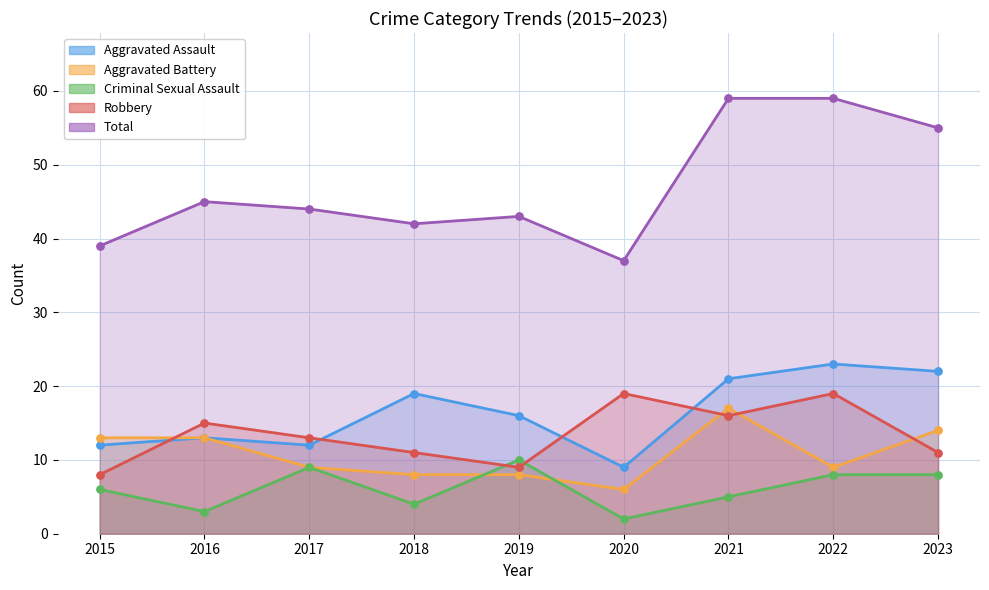

Which series contains the highest Y value?

Total